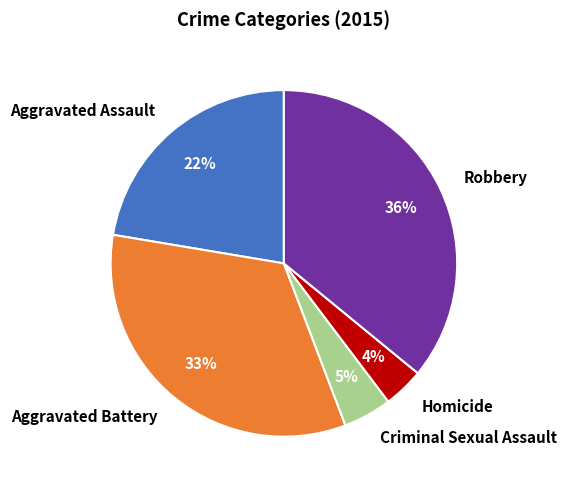

Is the sum of Homicide and Aggravated Battery greater than half?

No